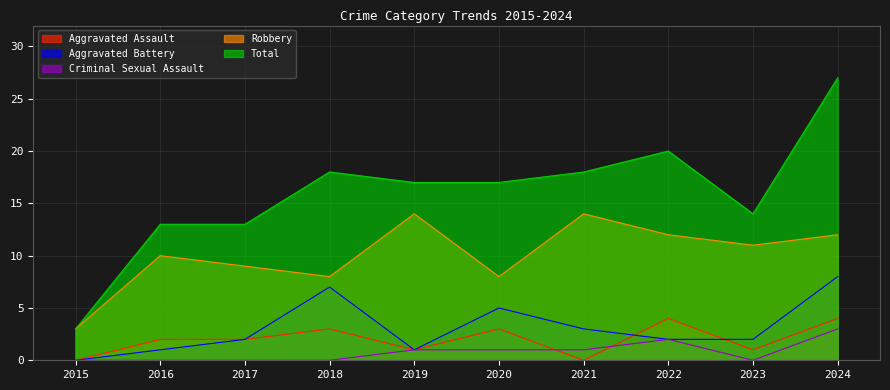

True or false: Total and Aggravated Battery cross at least once.

False